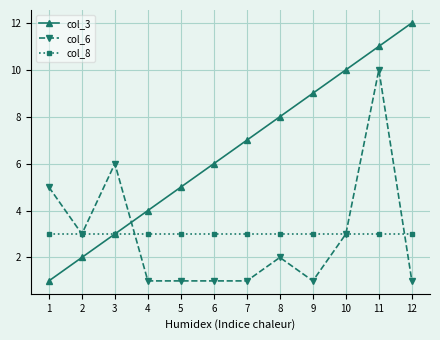

Is this an area chart (filled region under the line)?

No